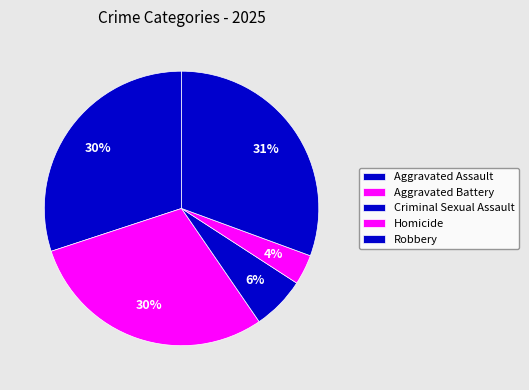

Between Homicide and Criminal Sexual Assault, which is larger?

Criminal Sexual Assault